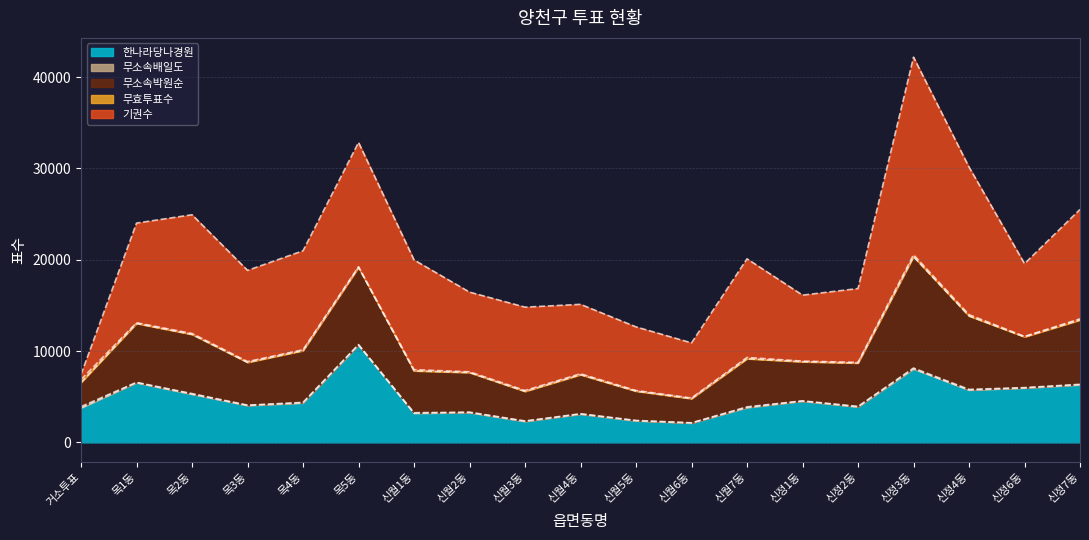

What is the label of the 15th point from the right?

목4동